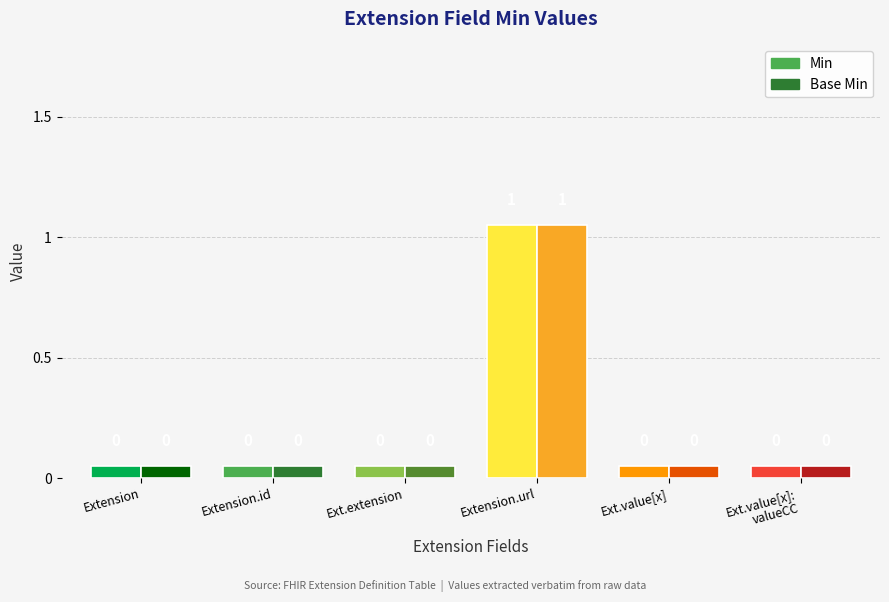

Reading right to left, list all the values displayed in this chart.

Min: 0	0	1	0	0	0
Base Min: 0	0	1	0	0	0